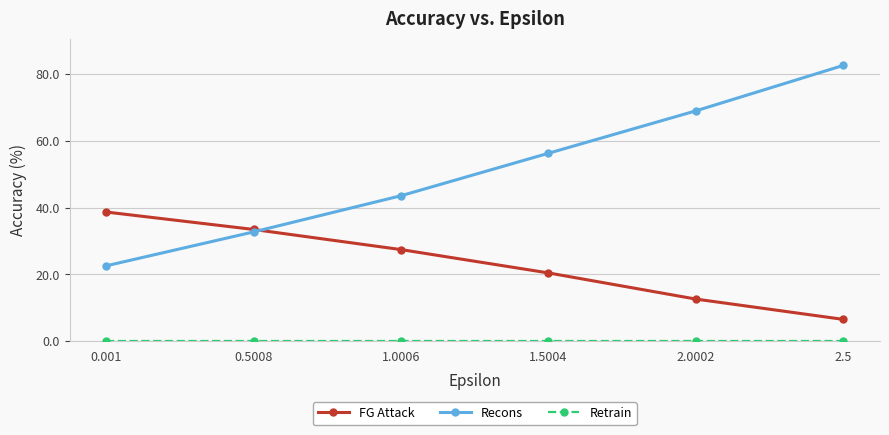

Which series has the largest range (max minus min)?

Recons